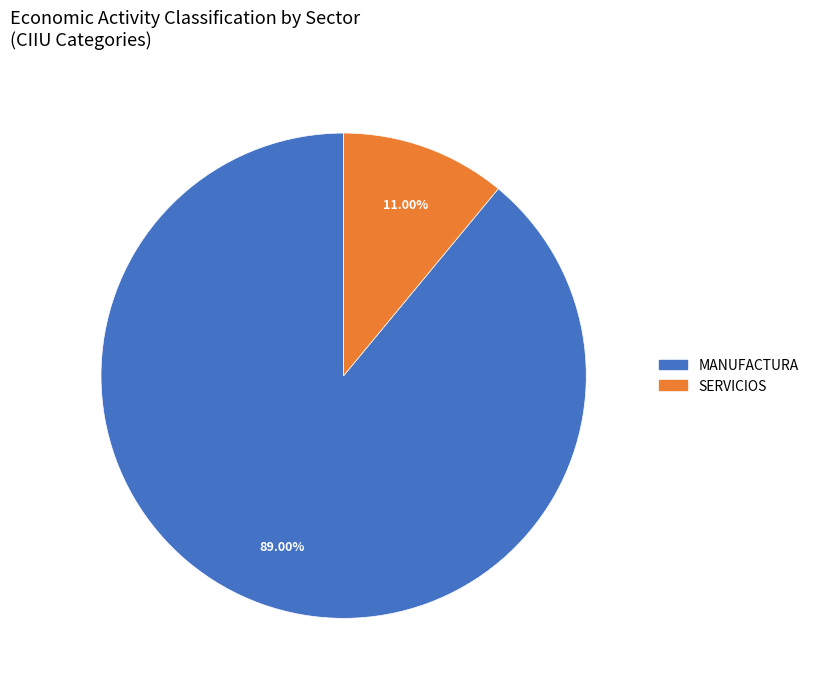

Is the sum of MANUFACTURA and SERVICIOS greater than half?

Yes